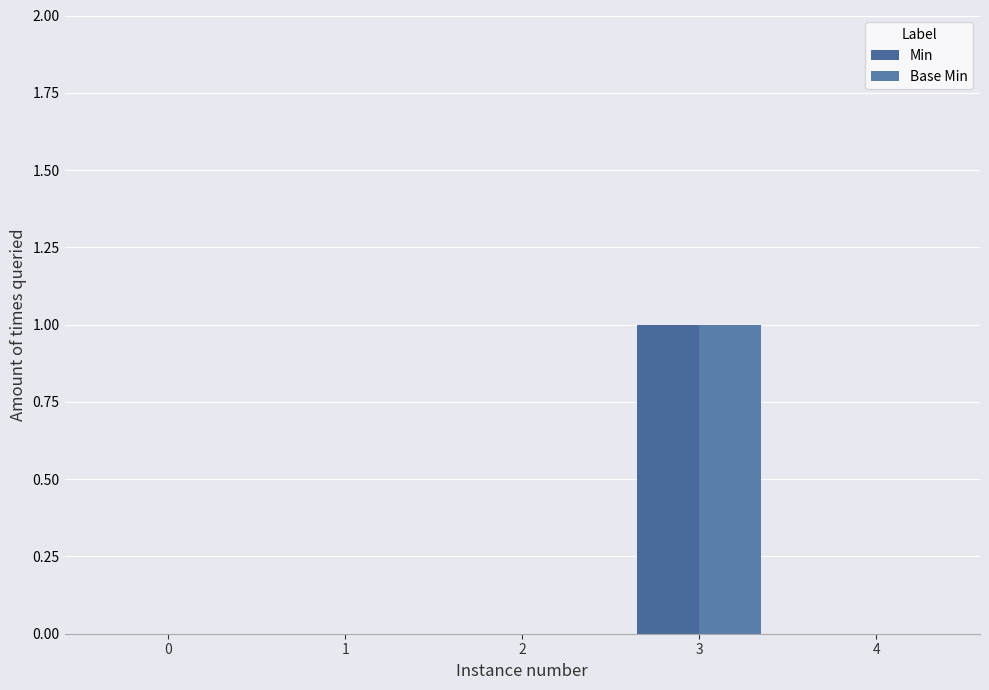

Count the number of categories in the chart.

5